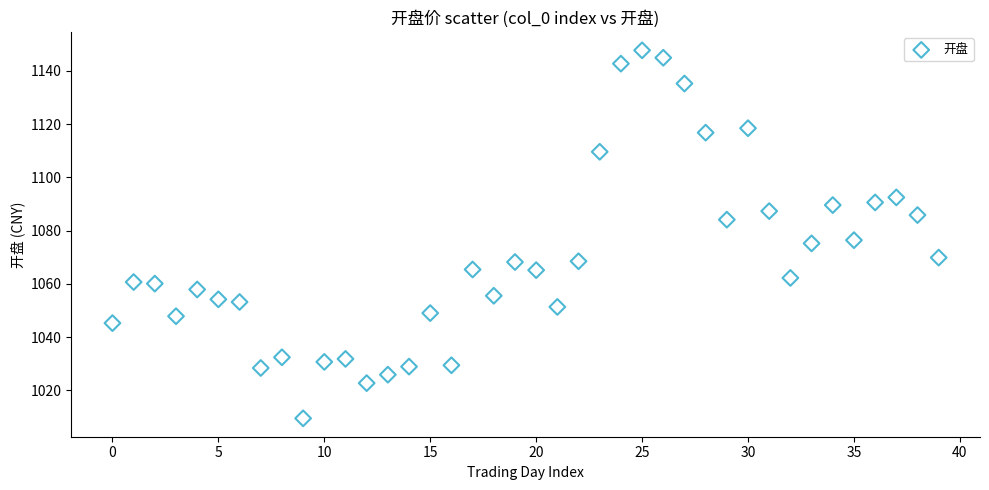

What is the range of Y values (max minus min)?

138.2